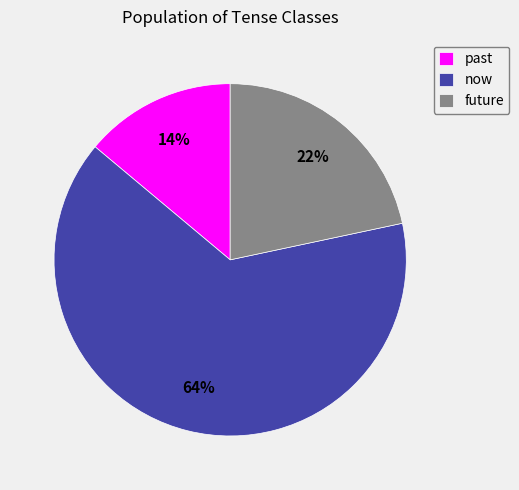

To the nearest percent, what portion does now represent?

64%